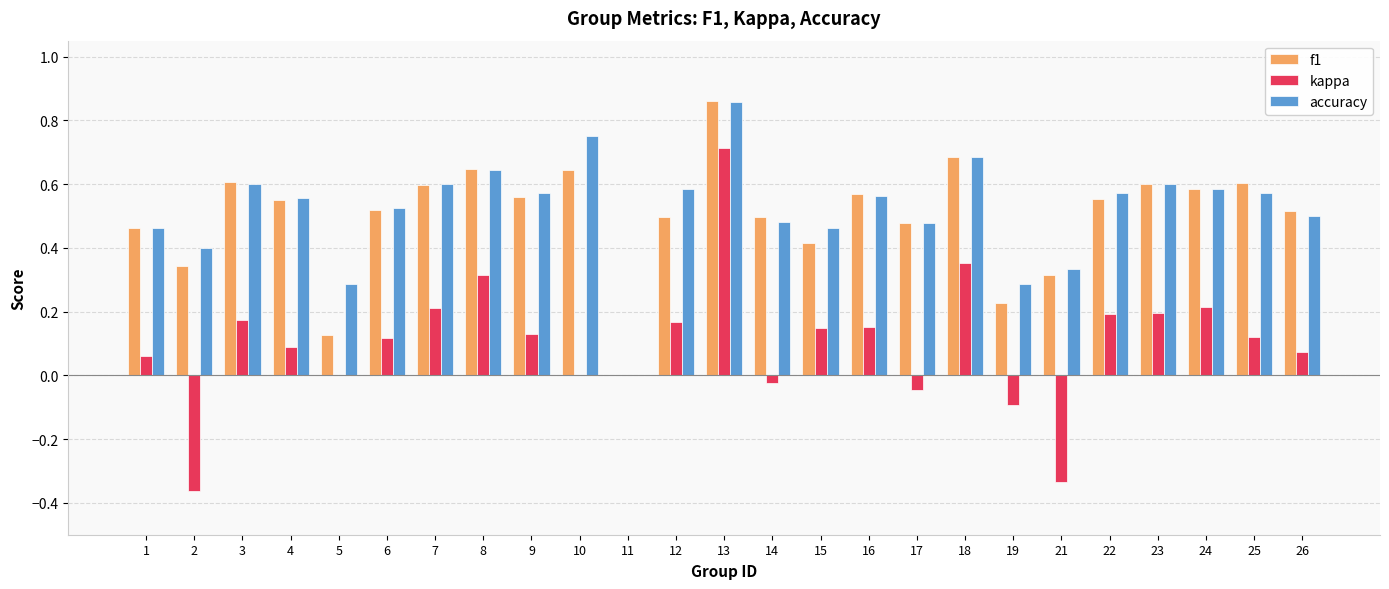

What is the total value across all series at 12?

1.2